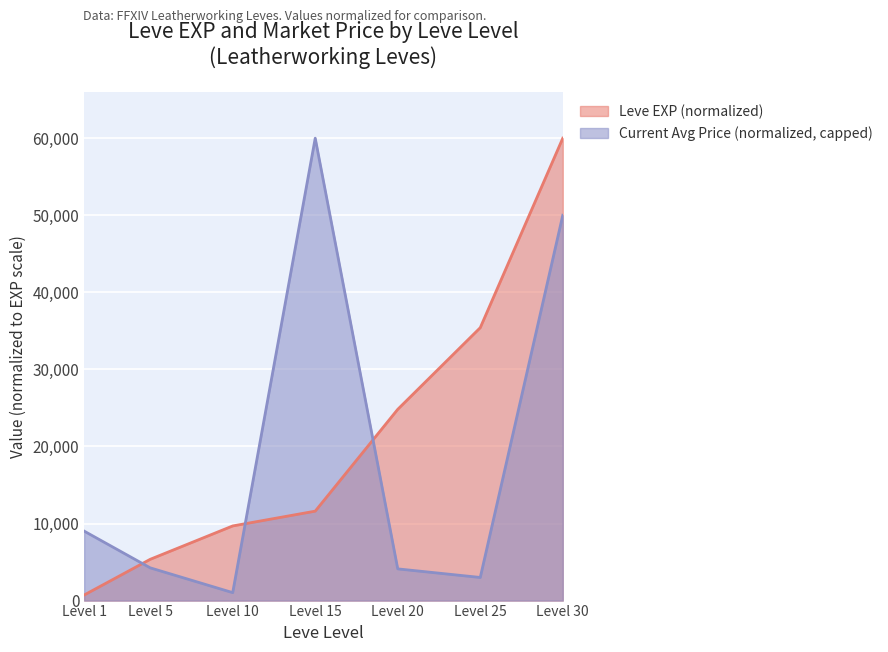

List the labels in order of Leve EXP (normalized) value, smallest first.

Level 1, Level 5, Level 10, Level 15, Level 20, Level 25, Level 30